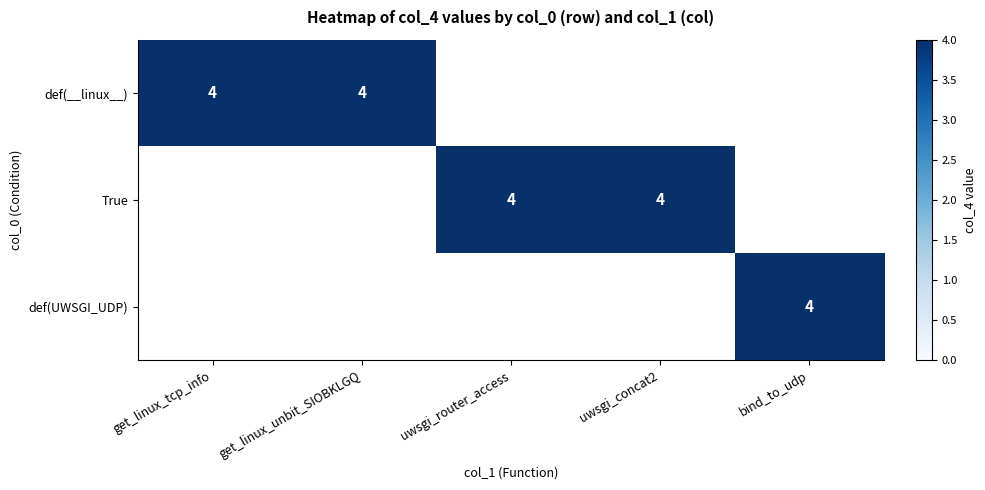

The value of True at uwsgi_router_access is 1. True or false?

False